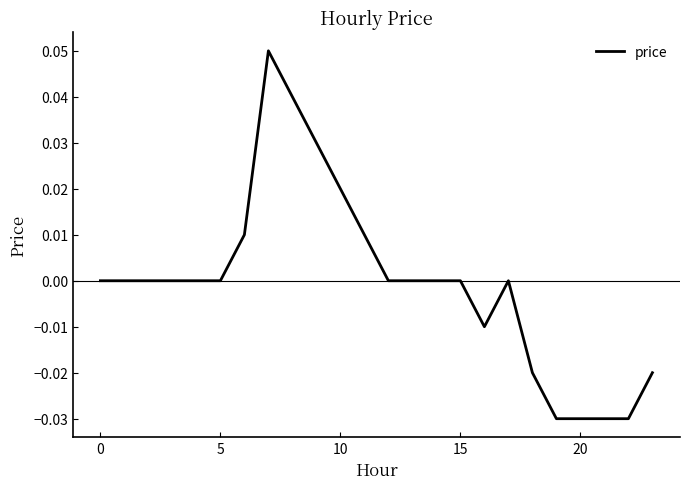

How many lines are shown in the chart?

1